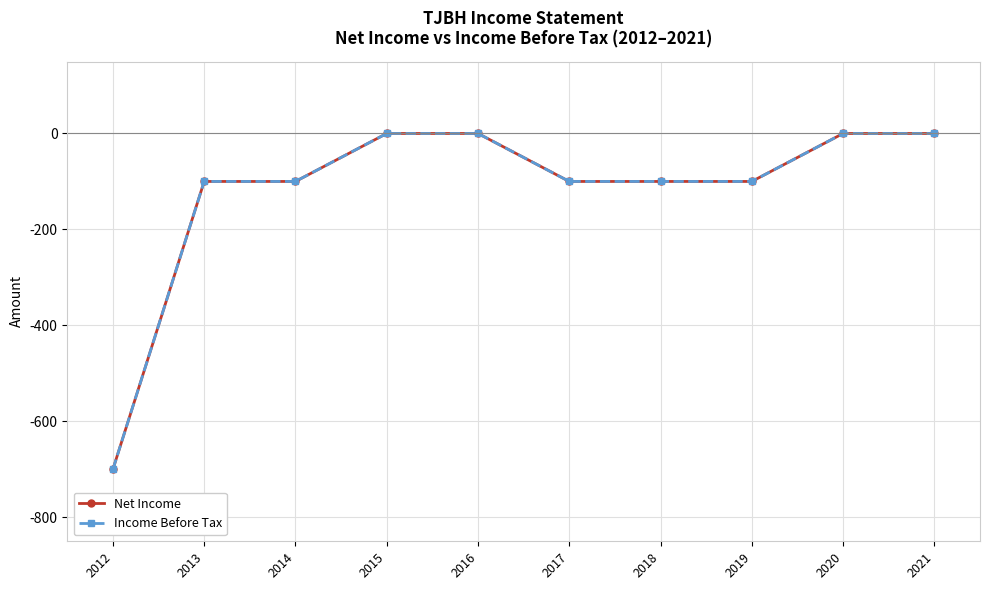

What is the average value of the Income Before Tax series?

-120